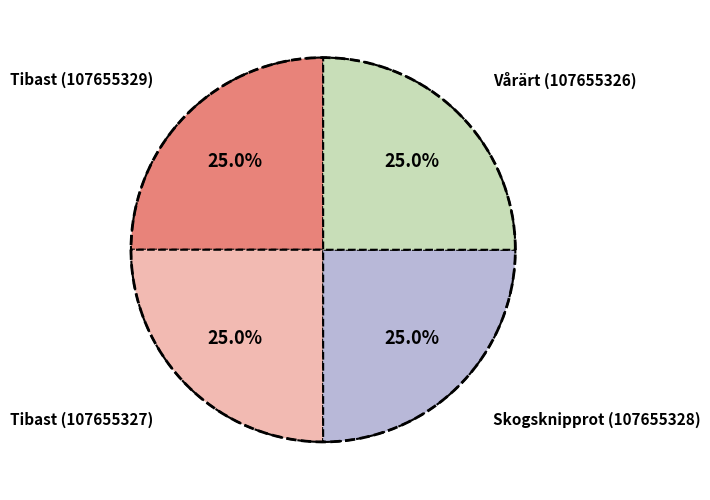

What is the largest slice in the pie chart?

Vårärt (107655326)